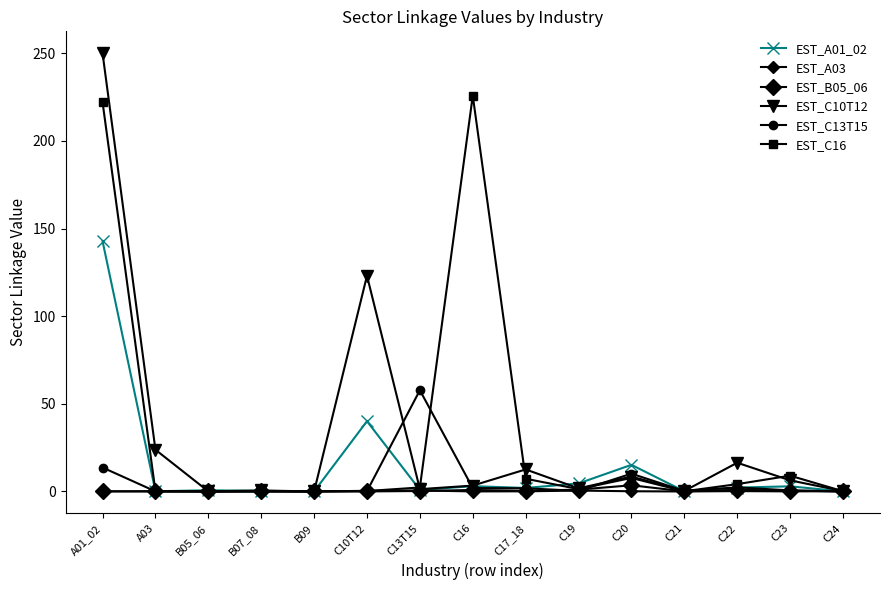

Rank the categories by EST_A01_02 value from lowest to highest.

B09, C24, C21, A03, B07_08, B05_06, C13T15, C17_18, C22, C23, C16, C19, C20, C10T12, A01_02